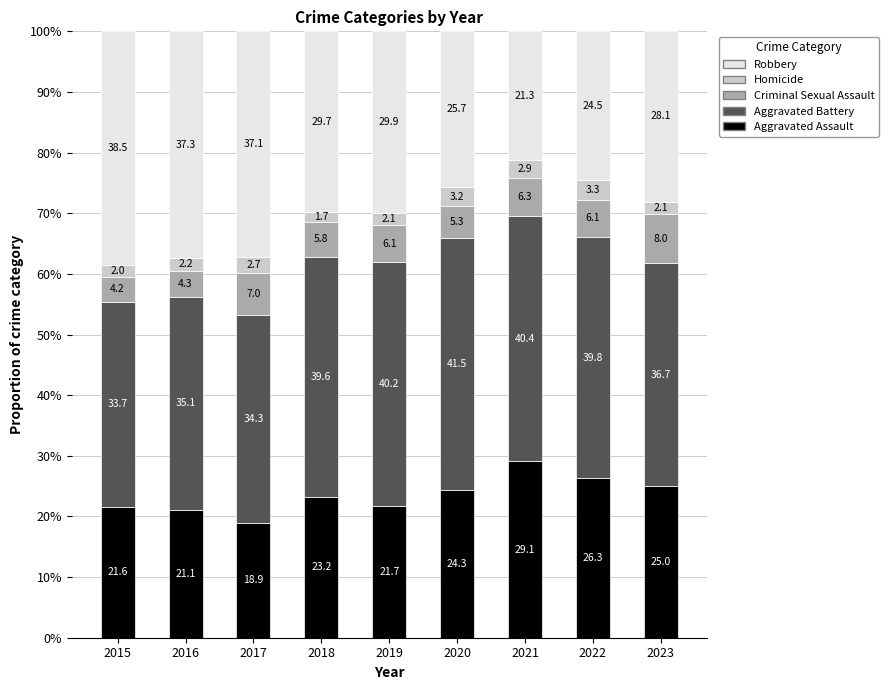

What is the total value across all series at 2015?

100.0